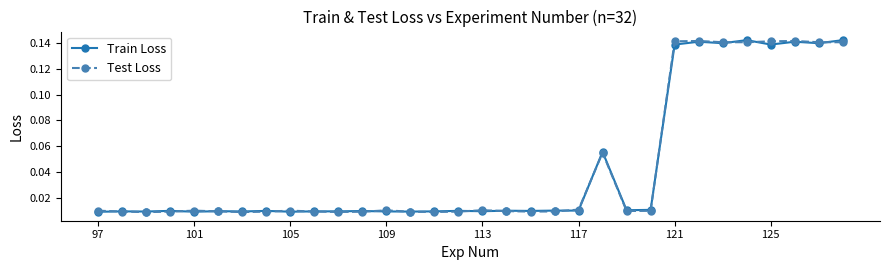

Is this an area chart (filled region under the line)?

No